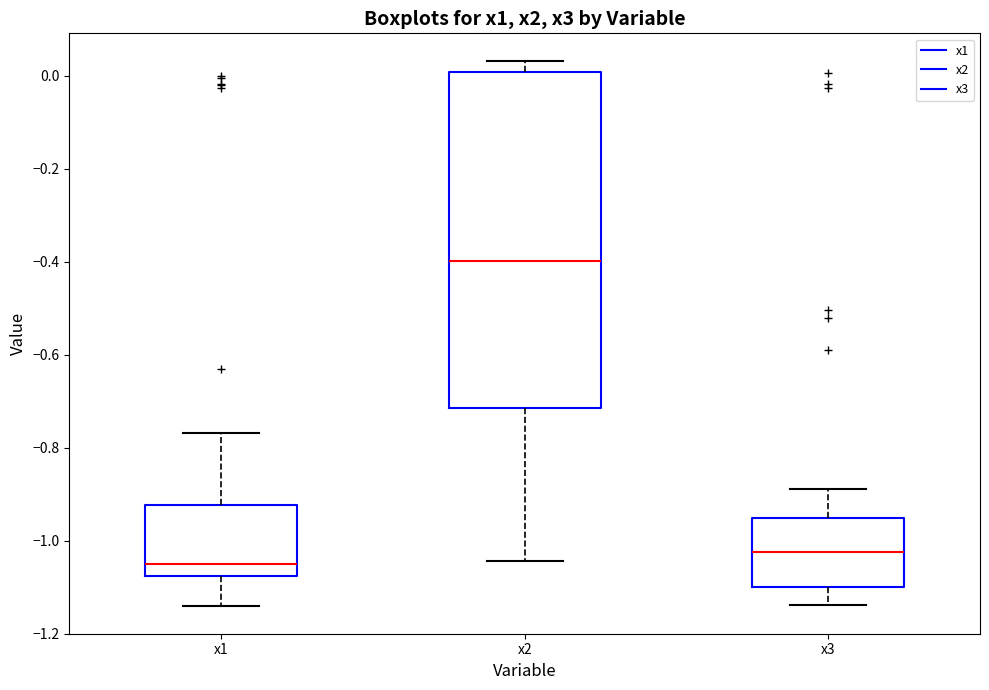

Which box is the tallest, from its lower edge to its upper edge?

x2